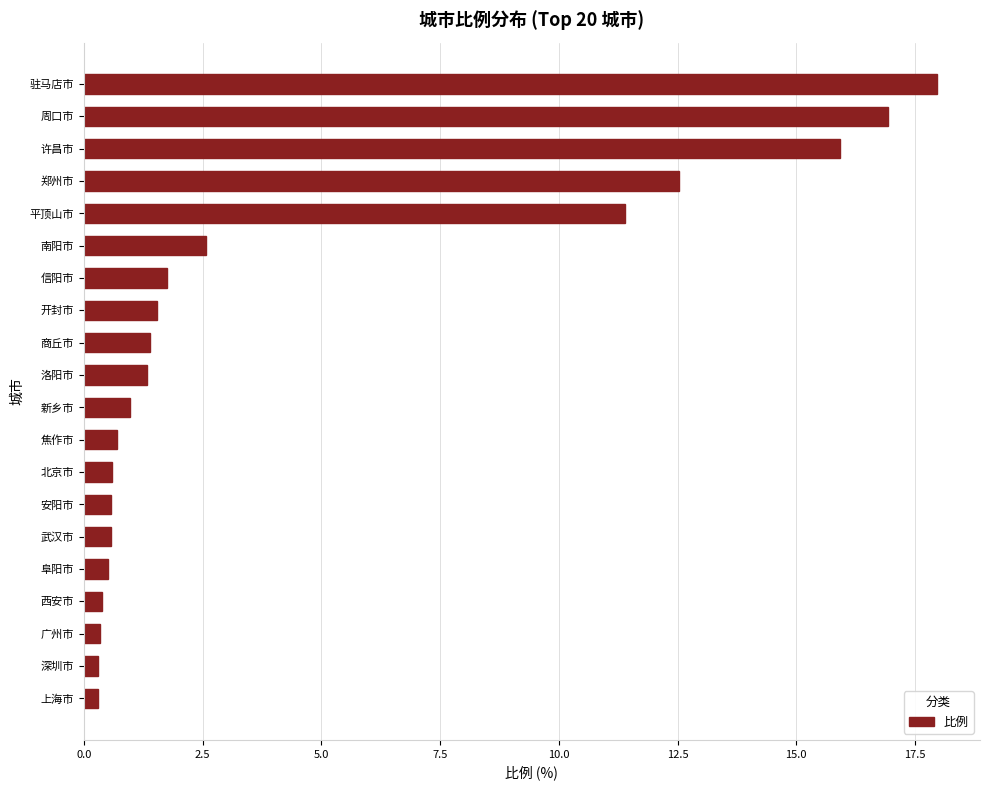

Which category has the highest value across all series?

驻马店市